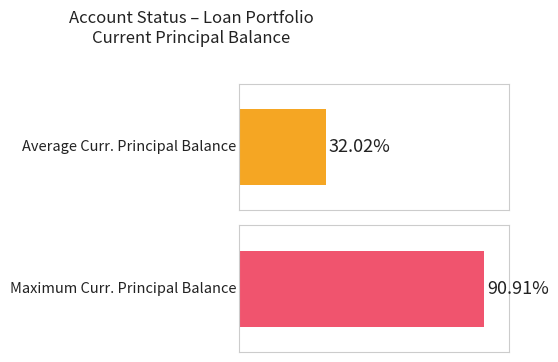

How many series are shown in this chart?

2